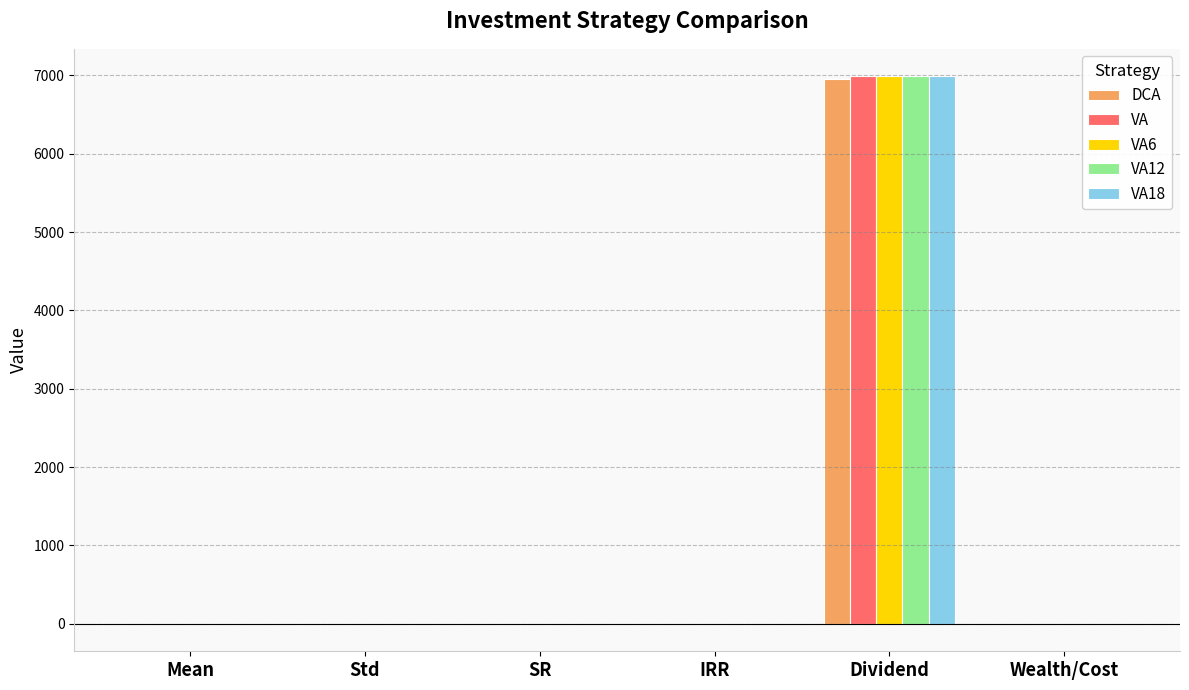

What is the maximum value shown in the chart?

6990.2